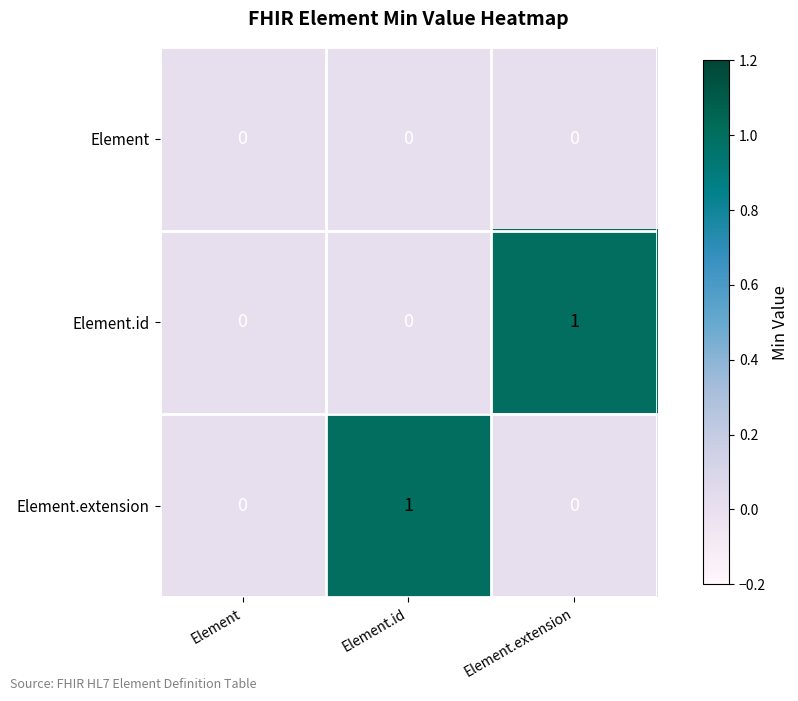

Reading right to left, extract all data points from this chart.

Element: 0	0	0
Element.id: 1	0	0
Element.extension: 0	1	0